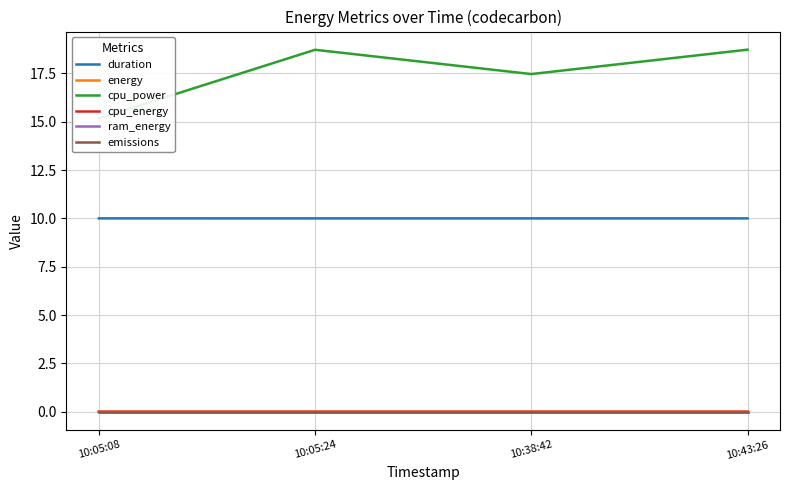

What is the maximum value shown in the chart?

18.7